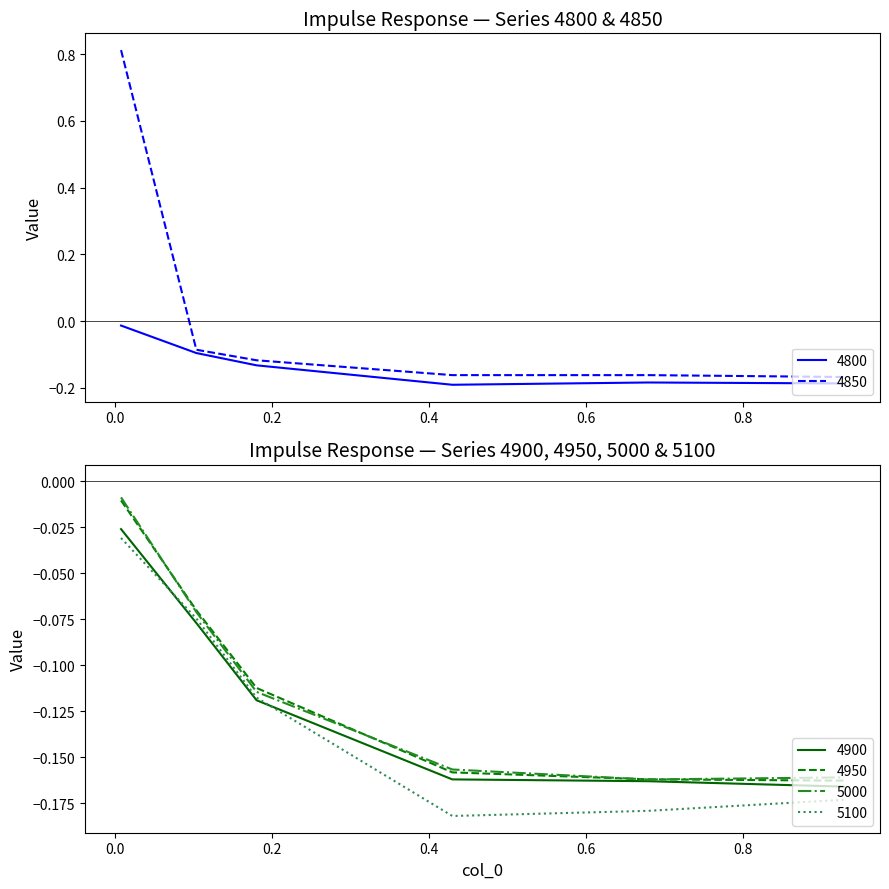

Where do 4850 and 4900 first cross each other?

0.00821917808219178 and 0.1041095890410959